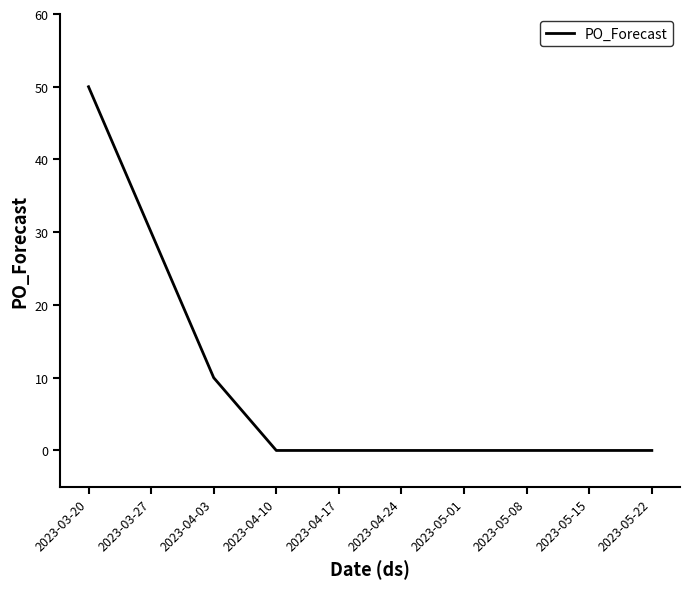

What is the sum of all values?

90